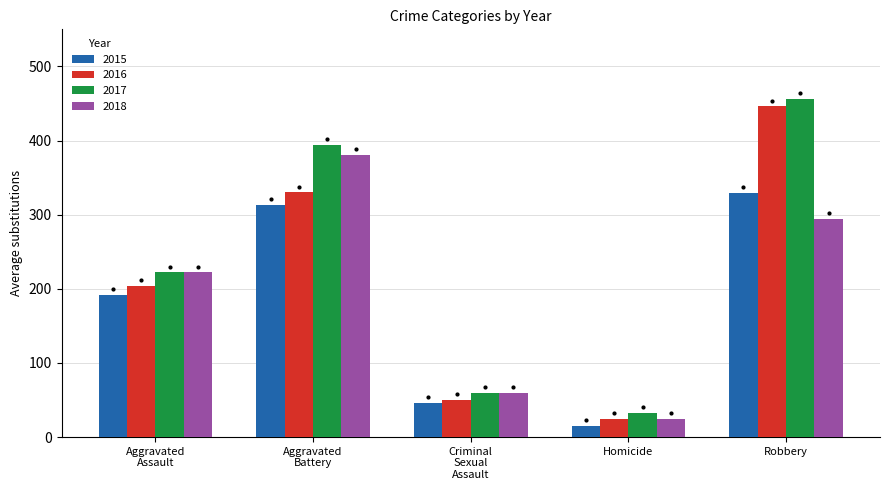

At how many categories does at least one series exceed 196?

3